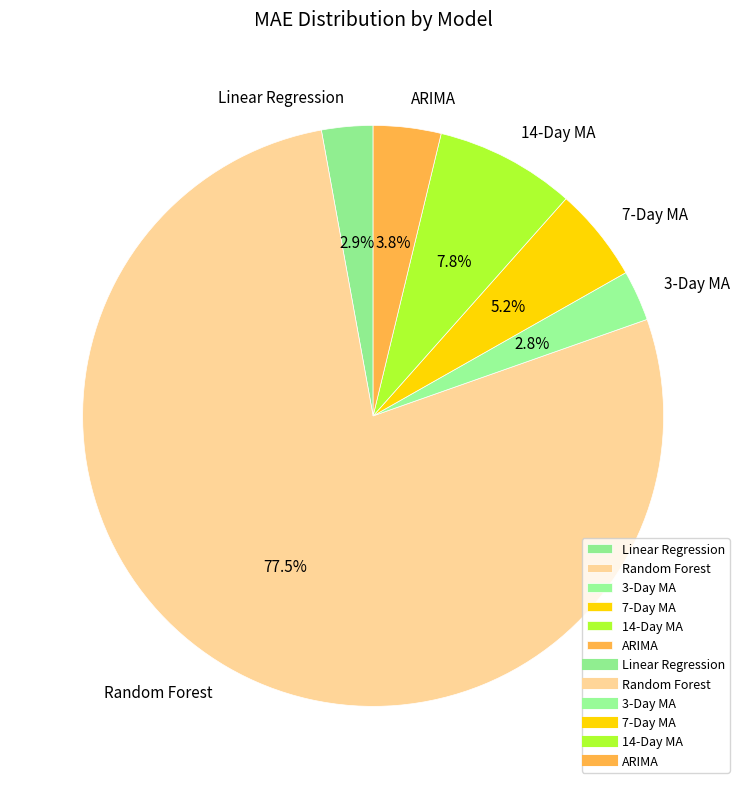

Is there a majority slice in this chart?

Yes